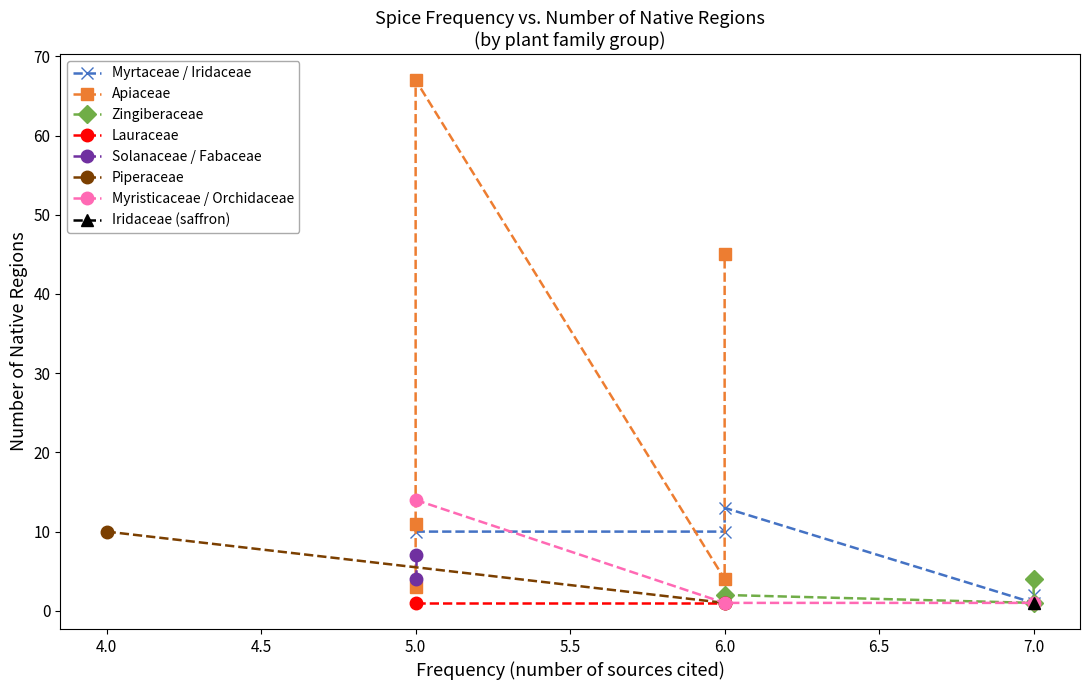

True or false: Myristicaceae / Orchidaceae has a value of 24 at 5.0.

False